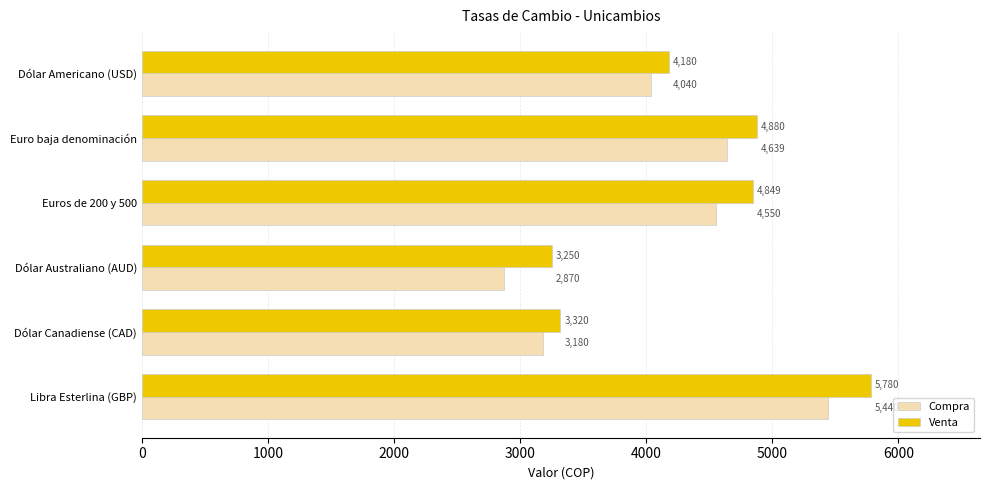

At which category is the sum across all series the highest?

Libra Esterlina (GBP)